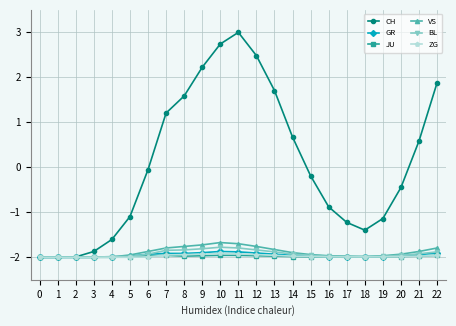

How many values in CH are above zero?

10